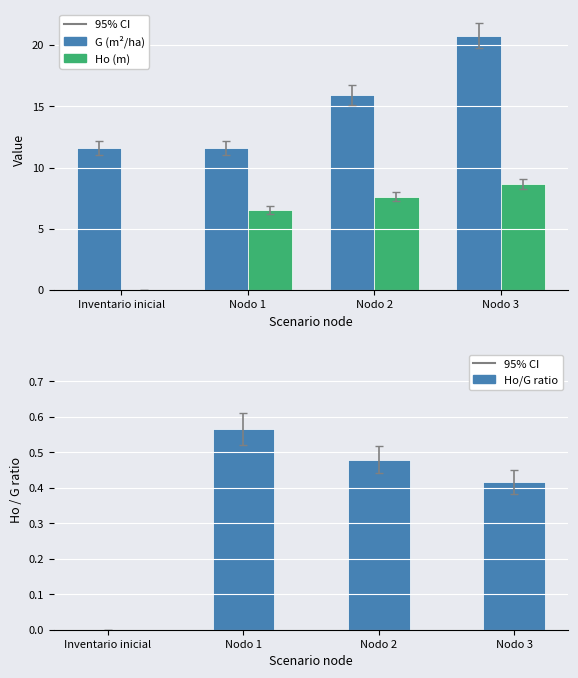

What is the total value across all series at Nodo 3?

29.8